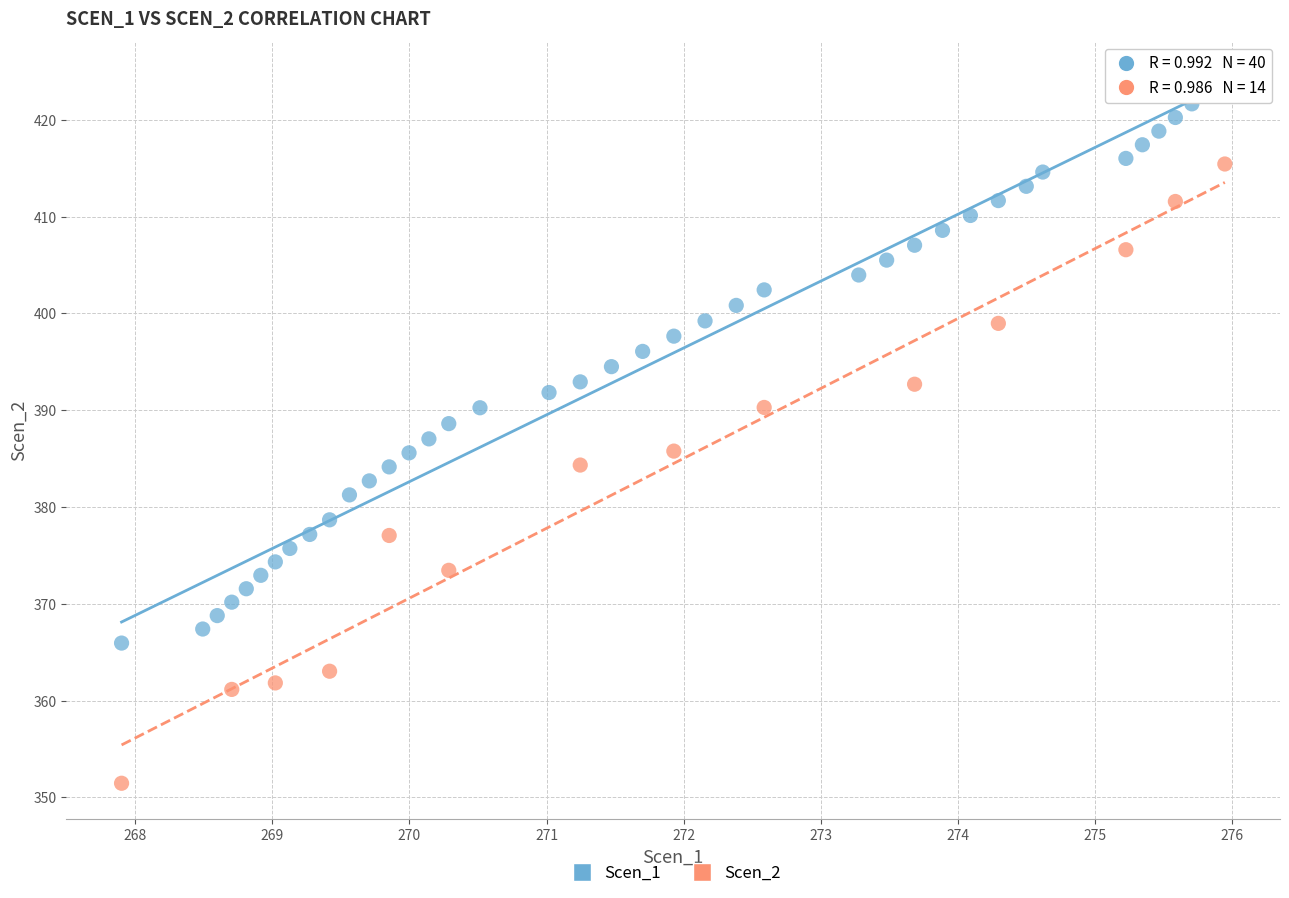

Which series contains the lowest Y value?

Scen_2